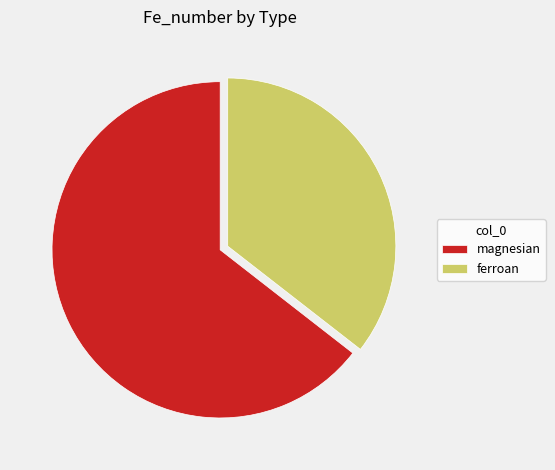

Rank the categories by value from lowest to highest.

ferroan, magnesian